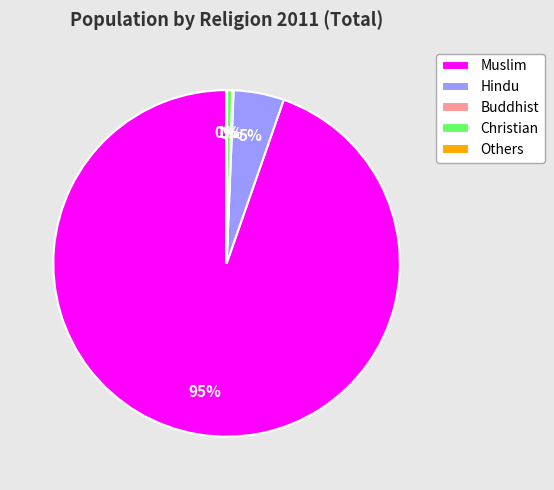

Which category has the biggest portion of the pie?

Muslim